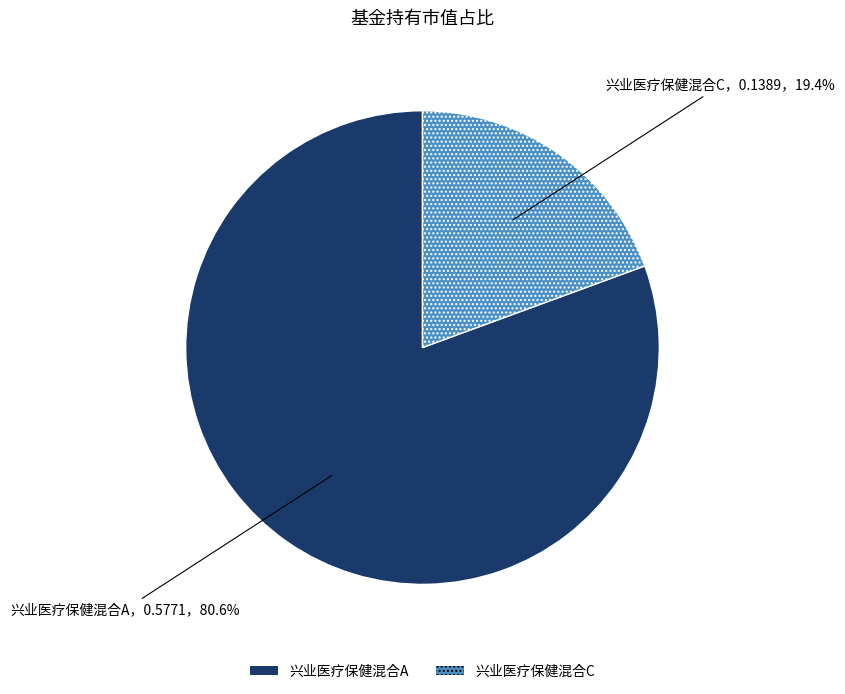

Which slice represents more than half of the pie?

兴业医疗保健混合A